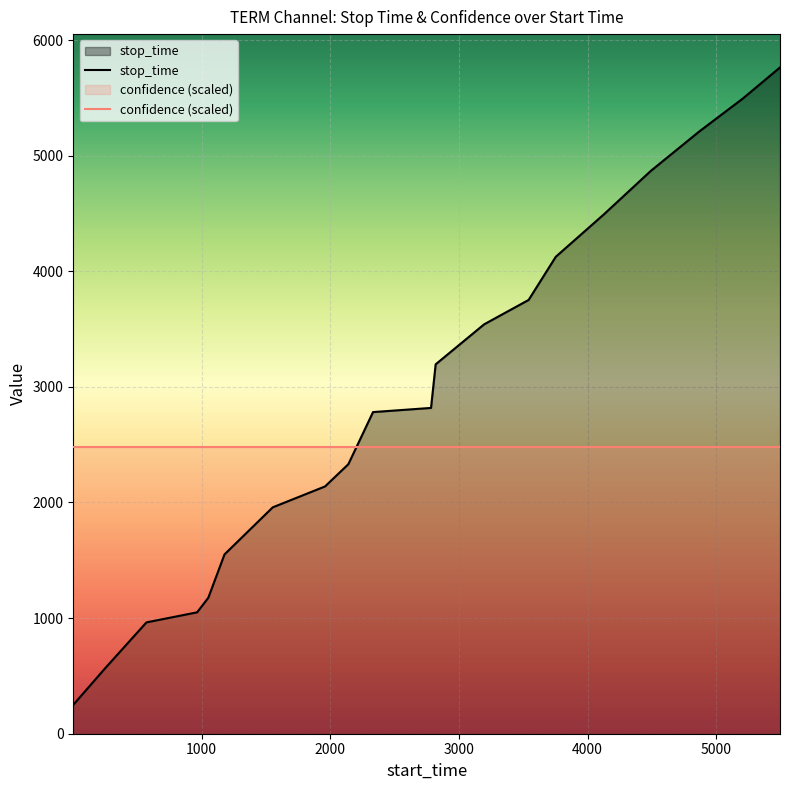

Rank the categories by value from lowest to highest.

1, 251, 570, 964, 1051, 1177, 1552, 1959, 2140, 2332, 2783, 2819, 3196, 3542, 3753, 4126, 4492, 4869, 5210, 5497